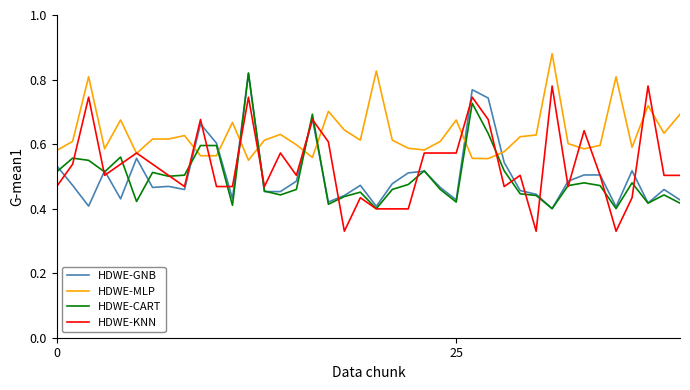

How many times do HDWE-MLP and HDWE-CART cross each other?

8